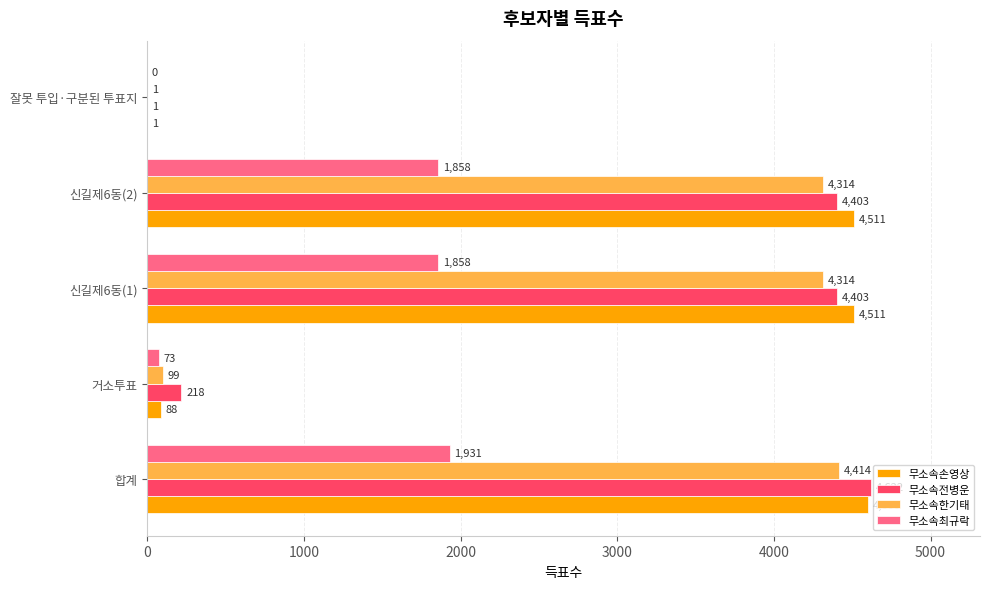

What is the sum of all 무소속한기태 values?

13142